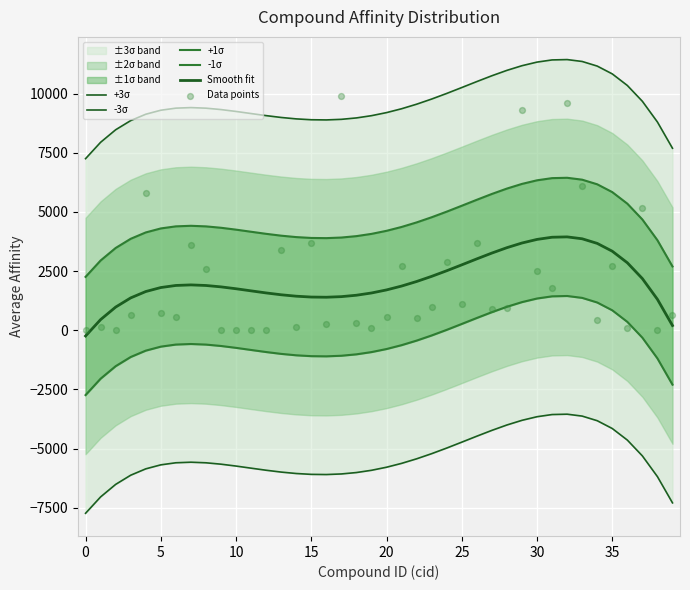

Is the value of Data points at 27 greater than the value of -1σ at 40?

Yes